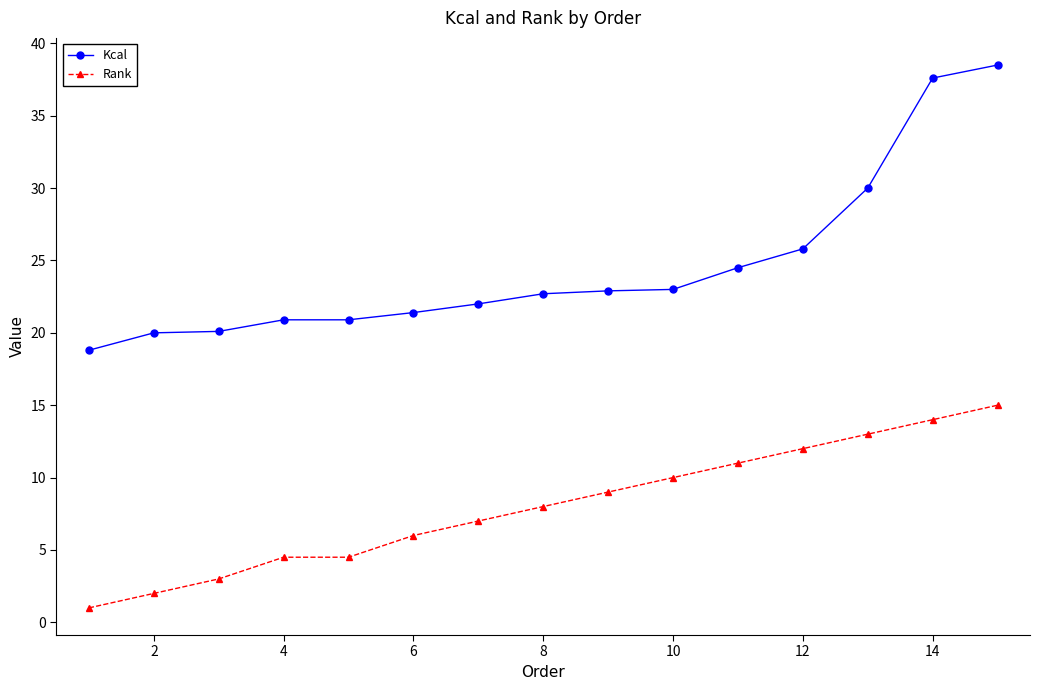

True or false: Rank and Kcal intersect in this chart.

False